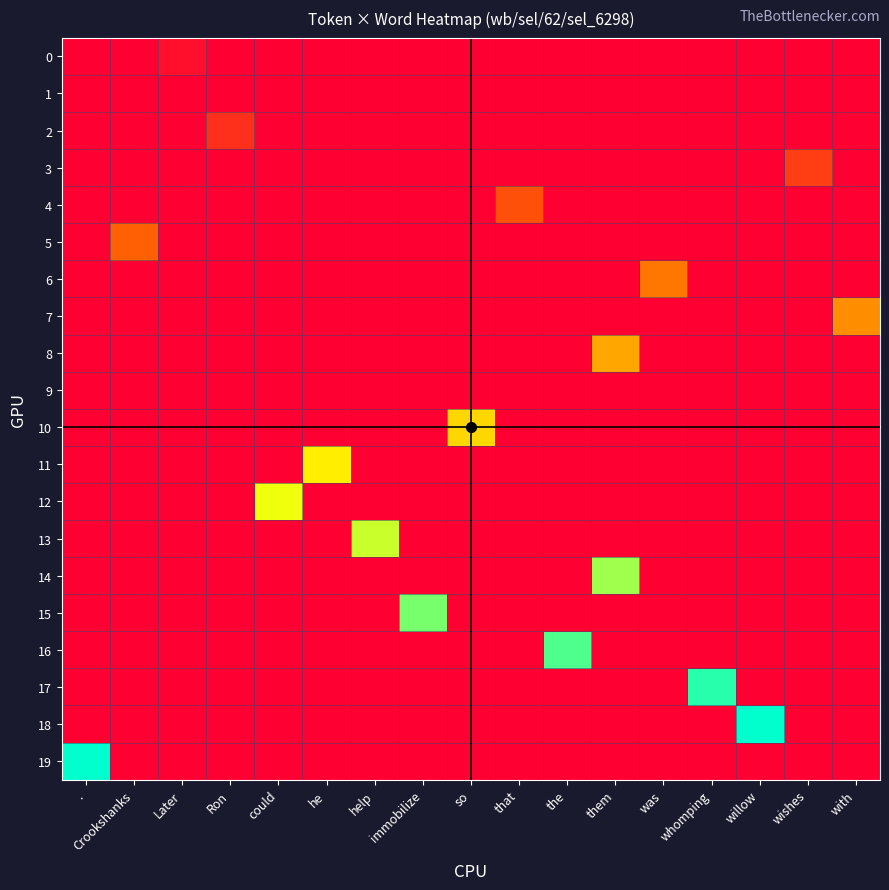

What is the total value across all series at the?

89.5